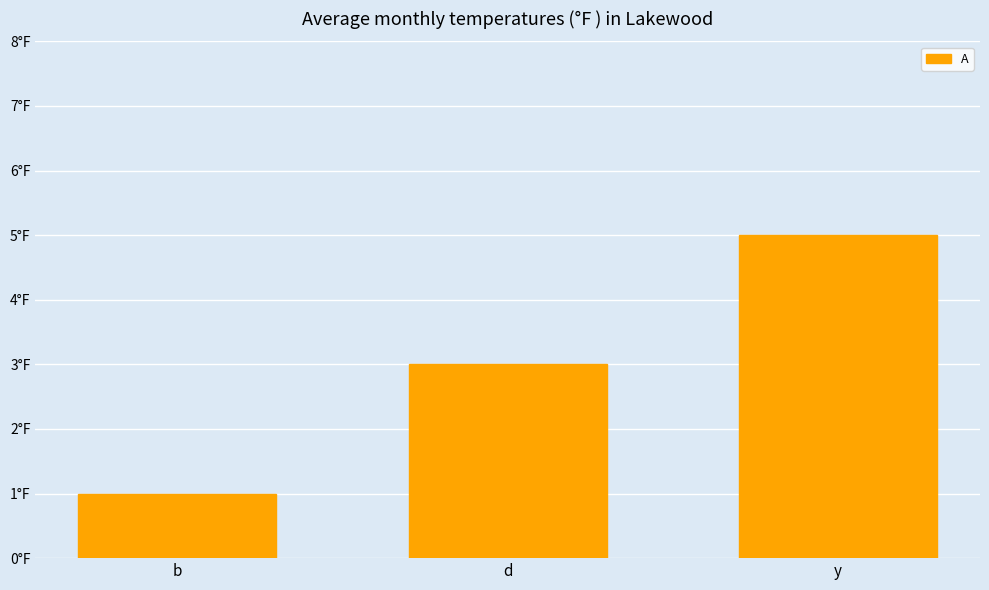

What is the change in value from b to y?

+4